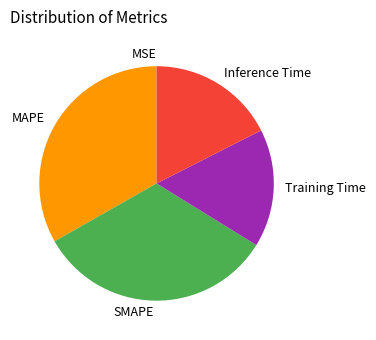

Is there any slice that represents more than half of the pie?

No